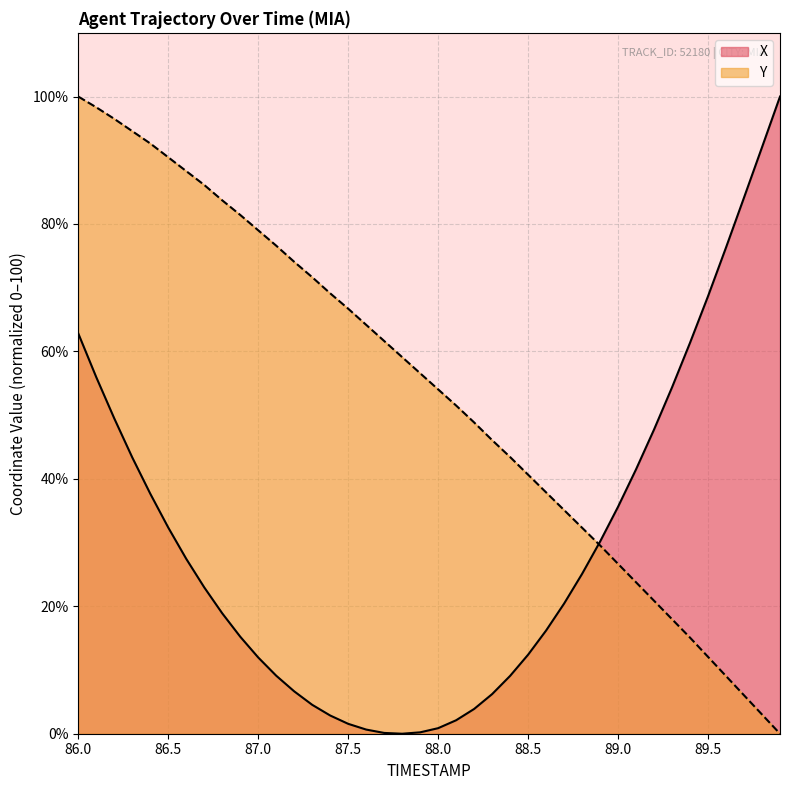

After their last crossing, which series has the higher values: Y or X?

X